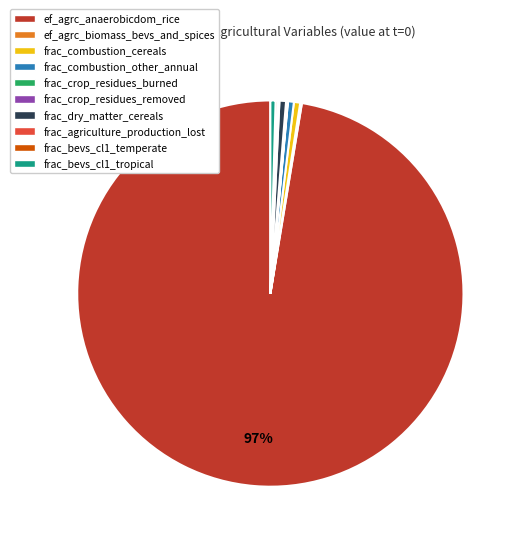

Is it true that frac_dry_matter_cereals is 14% of the pie?

False